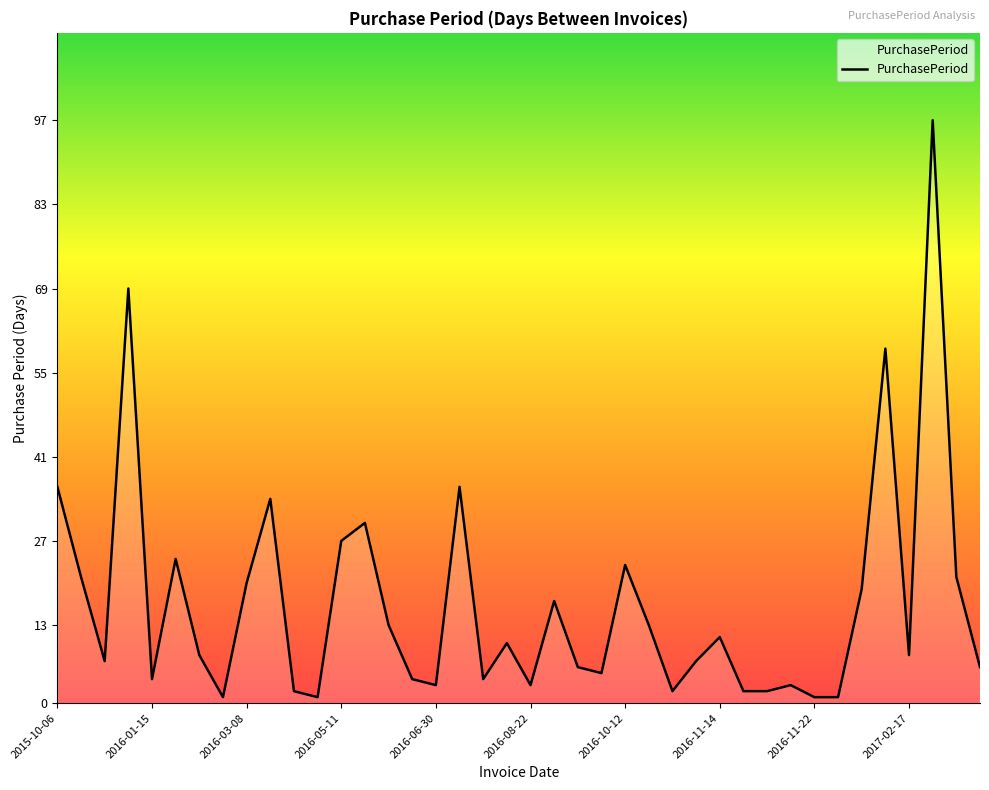

What is the greatest value displayed?

97